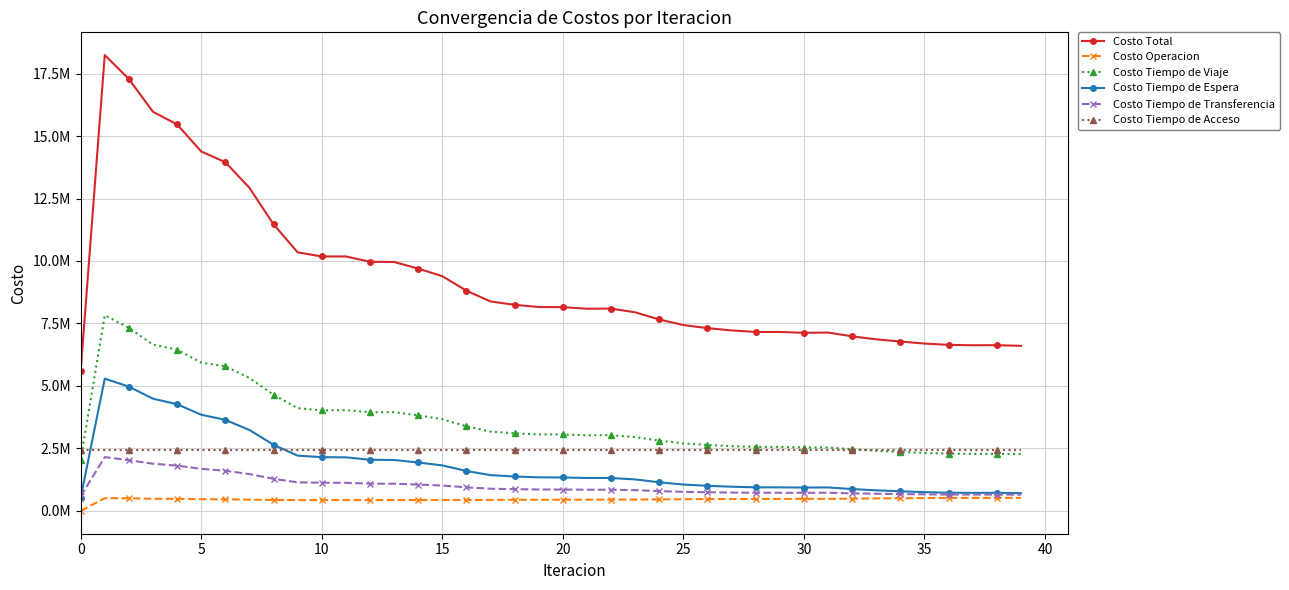

Does the chart have visible grid lines?

Yes